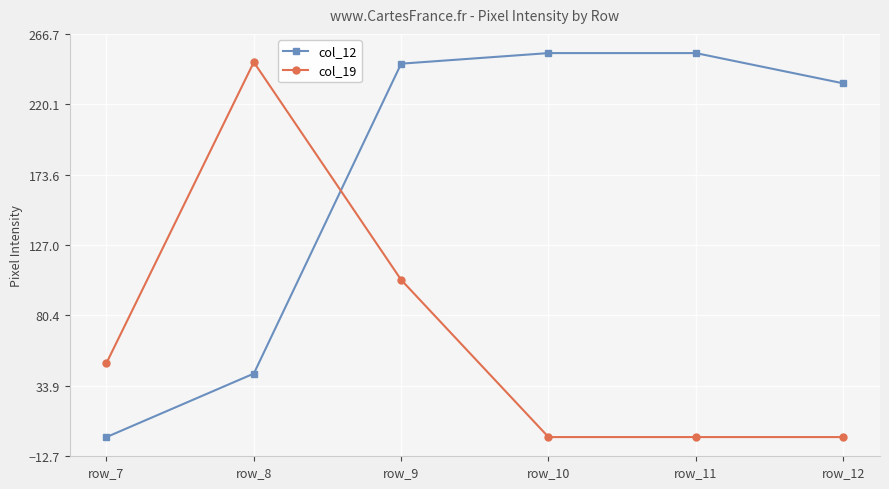

Reading left to right, transcribe all the data shown in this chart.

col_12: row_7=0	row_8=42	row_9=247	row_10=254	row_11=254	row_12=234
col_19: row_7=49	row_8=248	row_9=104	row_10=0	row_11=0	row_12=0